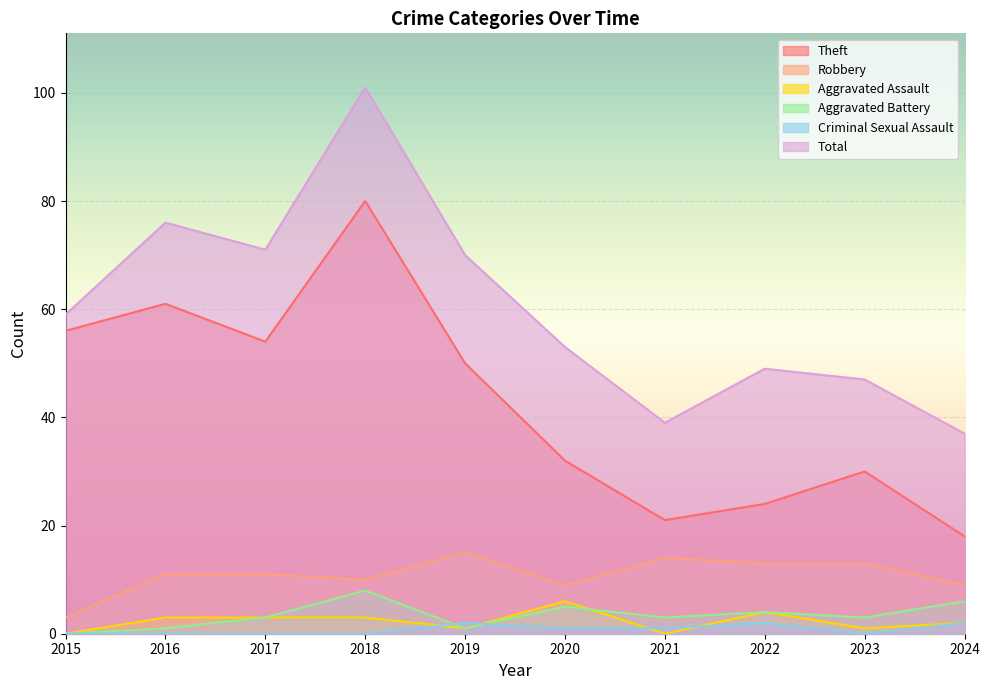

List the labels in order of Total value, largest first.

2018, 2016, 2017, 2019, 2015, 2020, 2022, 2023, 2021, 2024